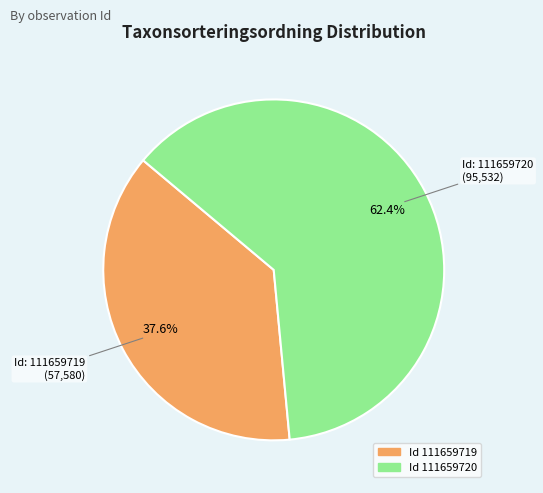

Is there a majority slice in this chart?

Yes